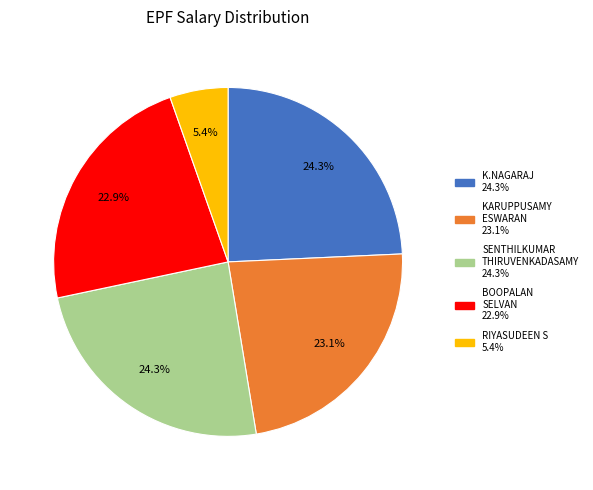

Count the number of slices in the pie.

5